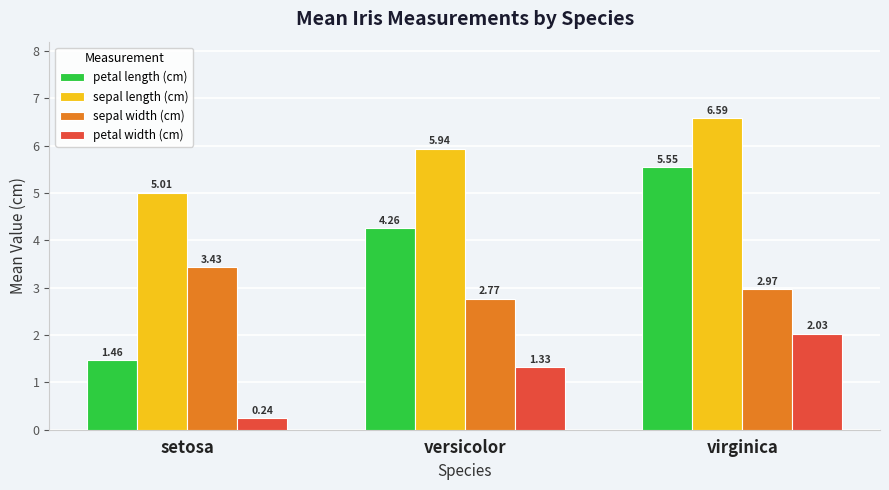

Which series has the widest spread of values?

petal length (cm)